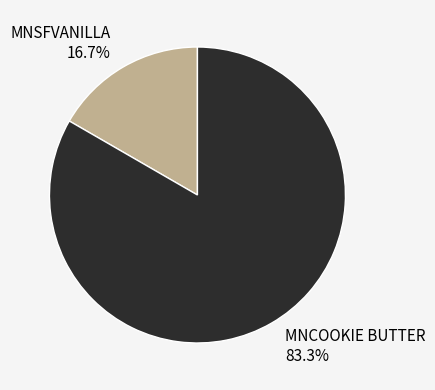

How many segments does this pie chart have?

2